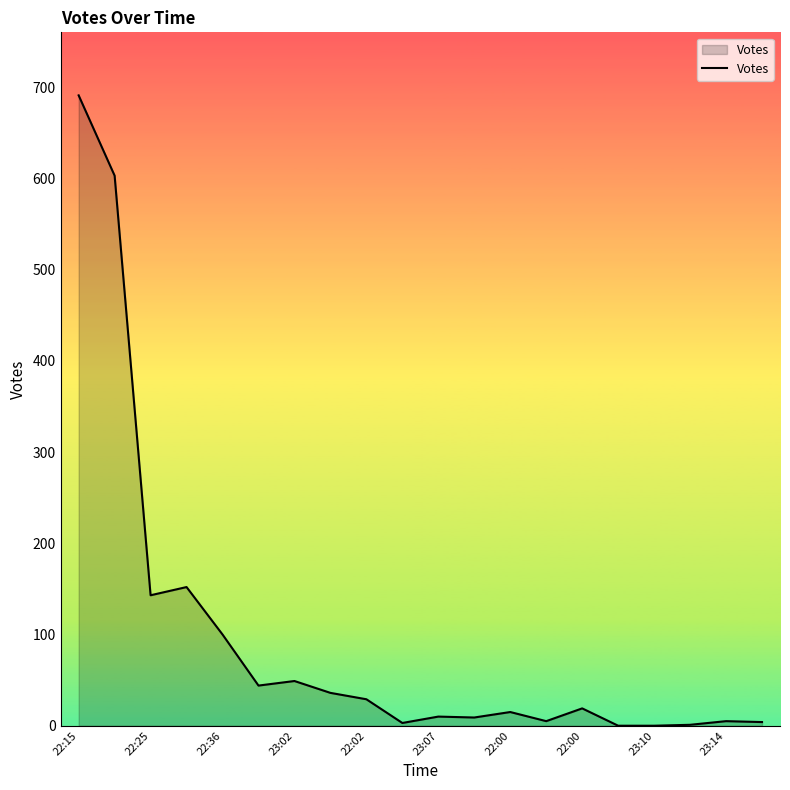

What is the greatest value displayed?

691